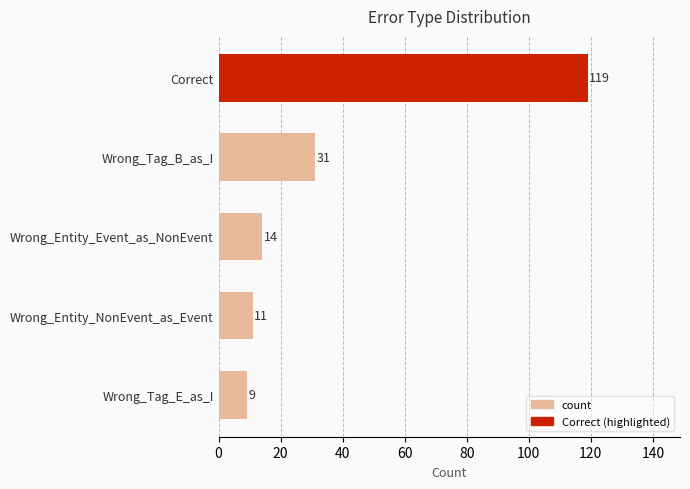

Which has a higher value, Wrong_Tag_E_as_I or Wrong_Entity_NonEvent_as_Event?

Wrong_Entity_NonEvent_as_Event